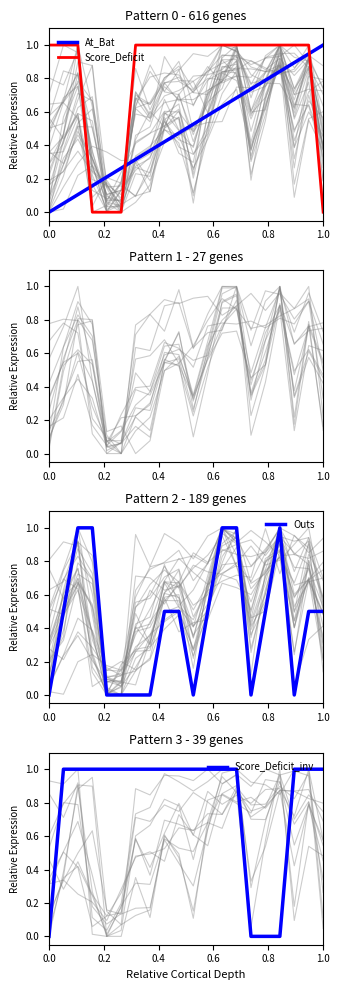

Does the chart display data point markers on the line(s)?

No